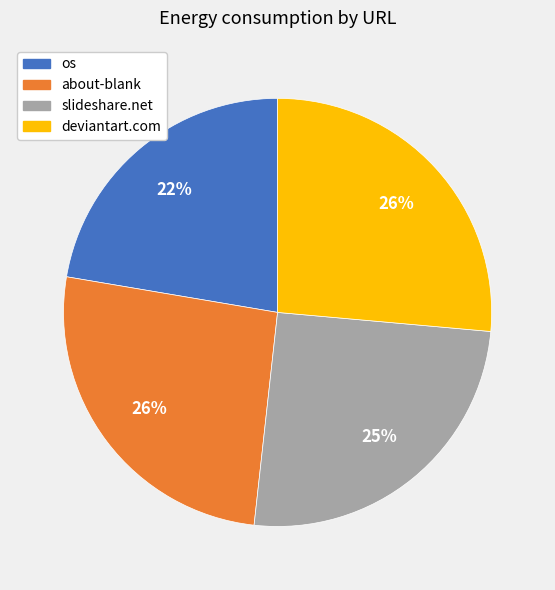

Is the sum of os and about-blank greater than half?

No